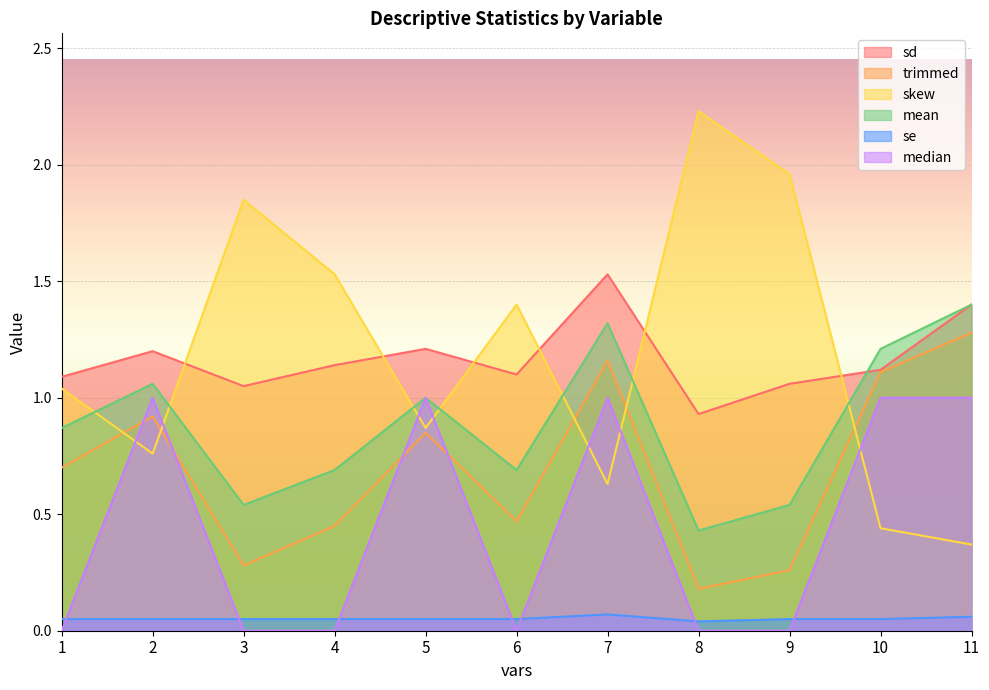

At which label is trimmed closest to 0?

8